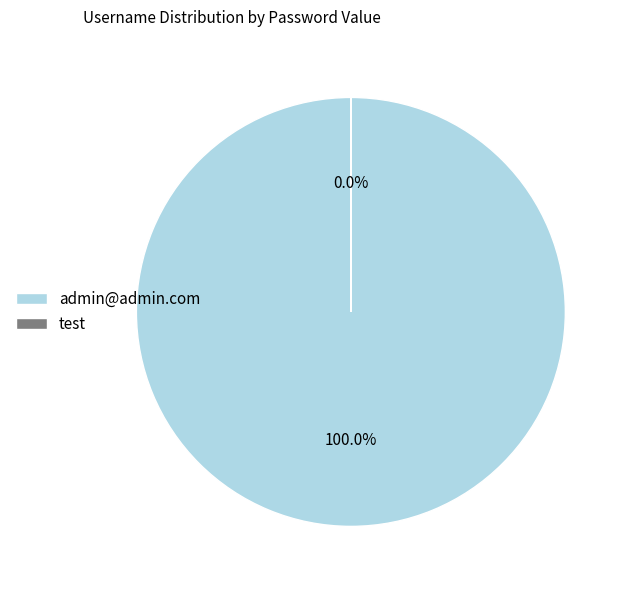

What is the largest slice in the pie chart?

admin@admin.com